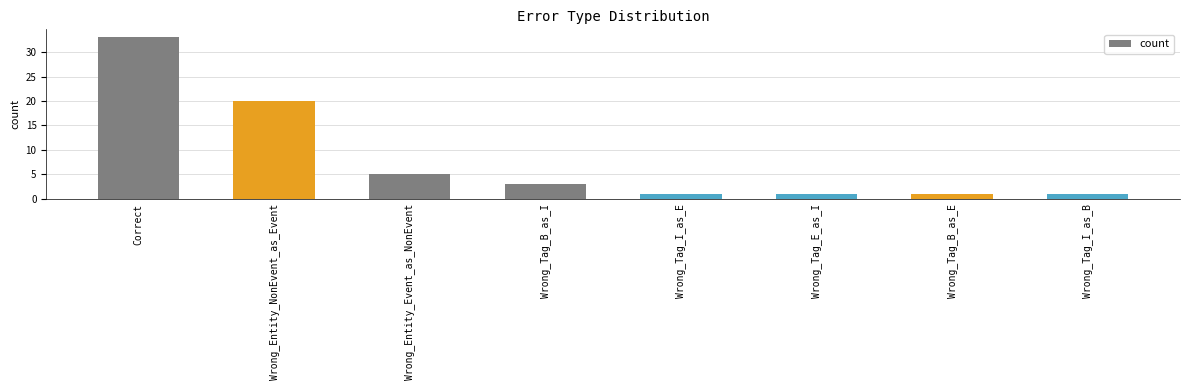

The chart shows a value of 15 at Correct. True or false?

False